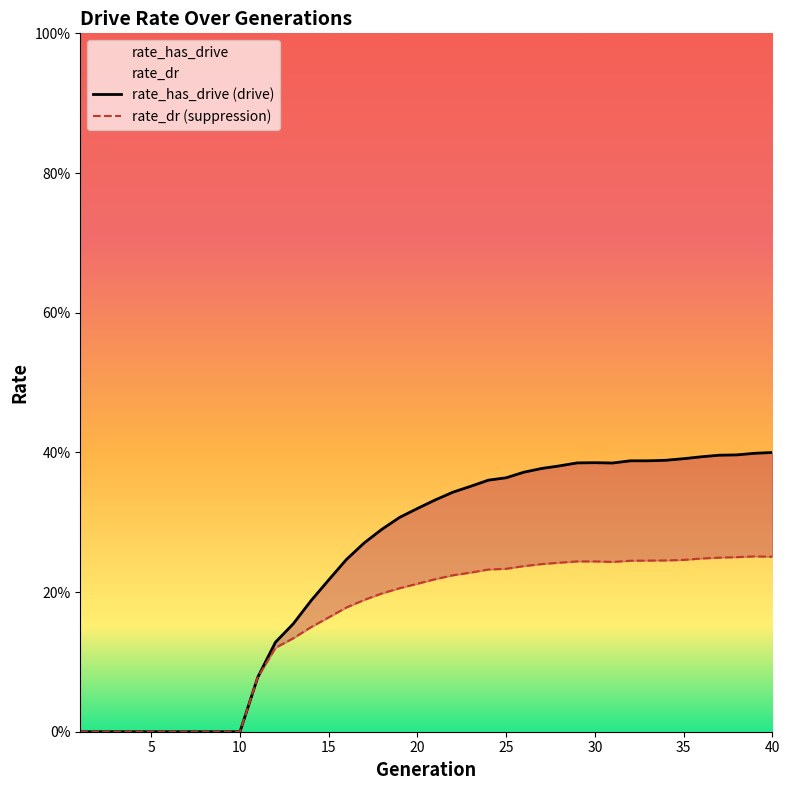

What is the sum of all rate_has_drive values?

9.8